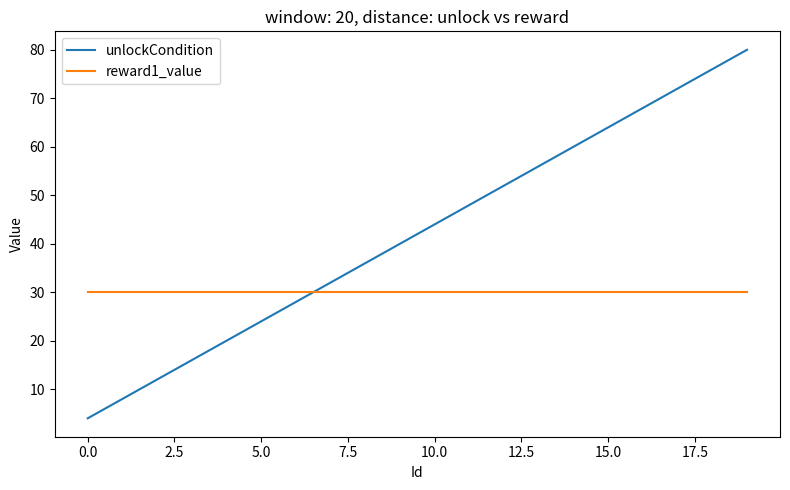

What is the minimum value for reward1_value?

30